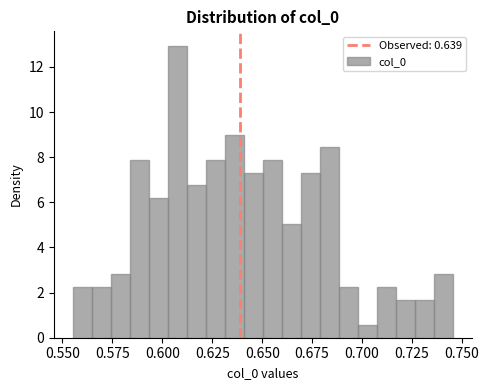

Read against the x-axis, roughly where is the centre of the tallest bar?

0.605